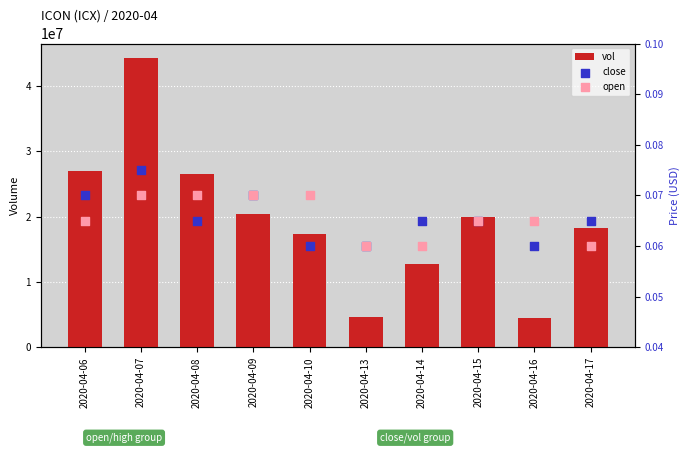

Which series reaches the maximum Y coordinate?

vol